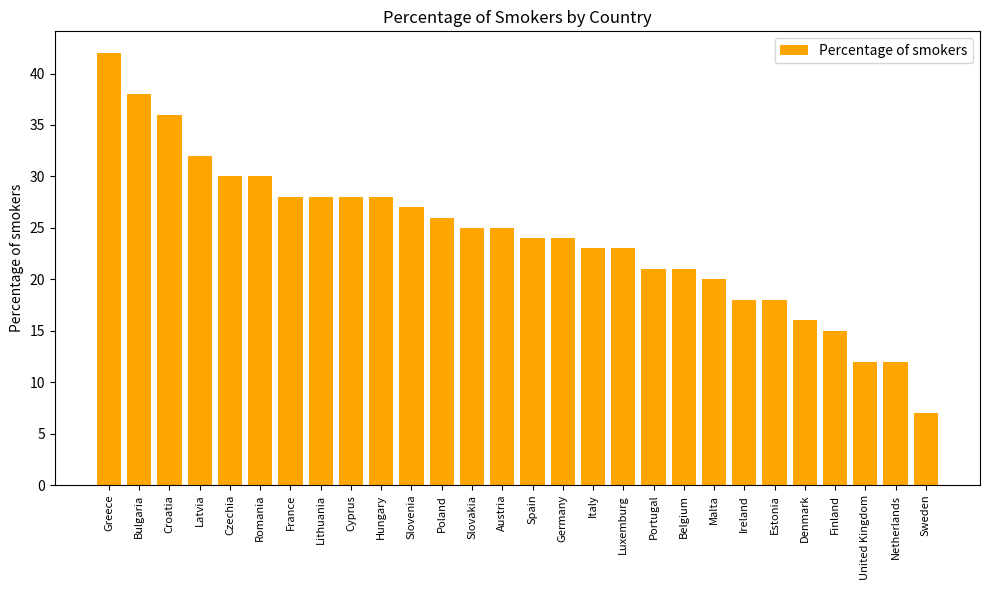

Where does the data first go above 25?

Greece